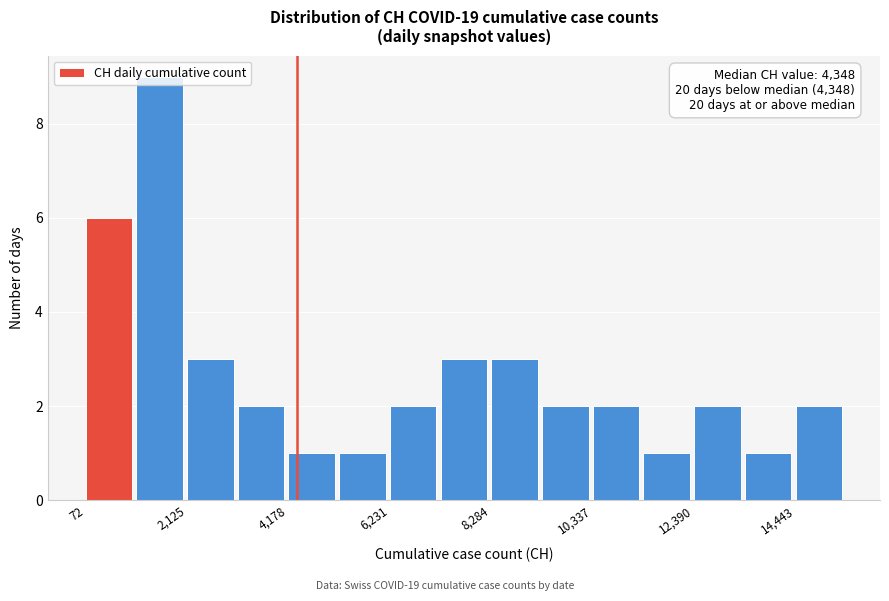

Around what value on the x-axis is the tallest bar? Give the approximate position of its centre, as read against the axis.

1500